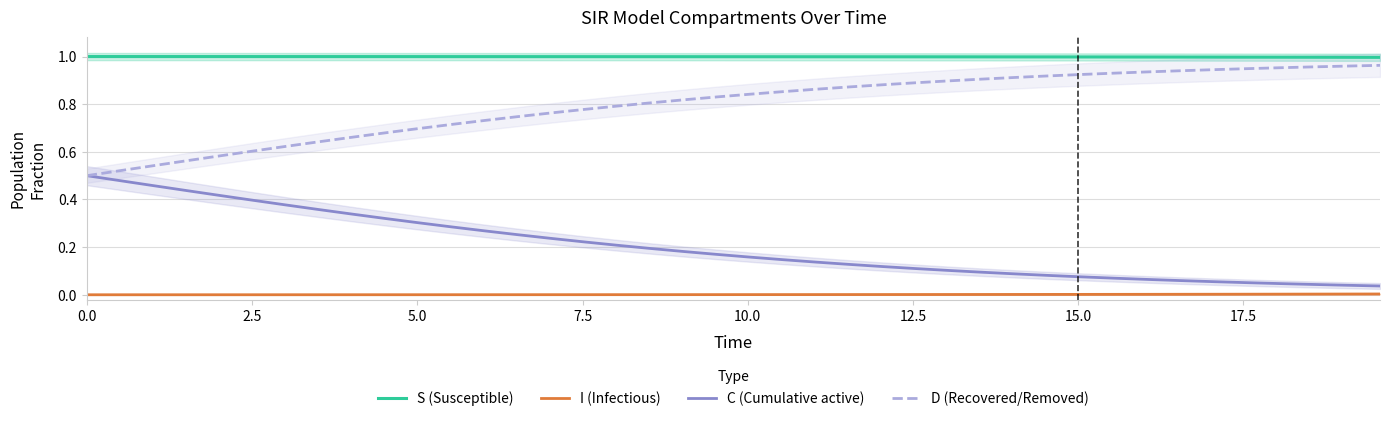

True or false: C (Cumulative active) and S (Susceptible) cross at least once.

False